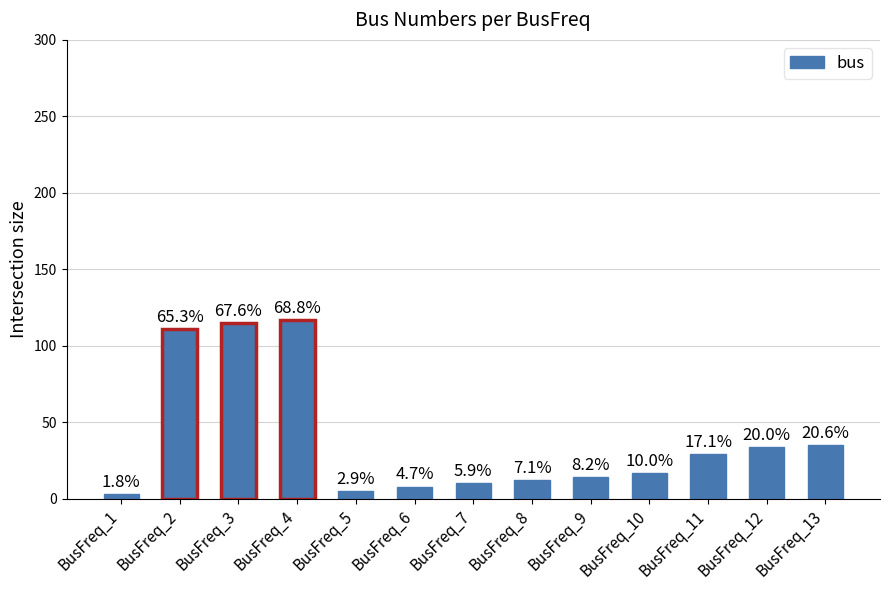

Does the chart contain any negative values?

No